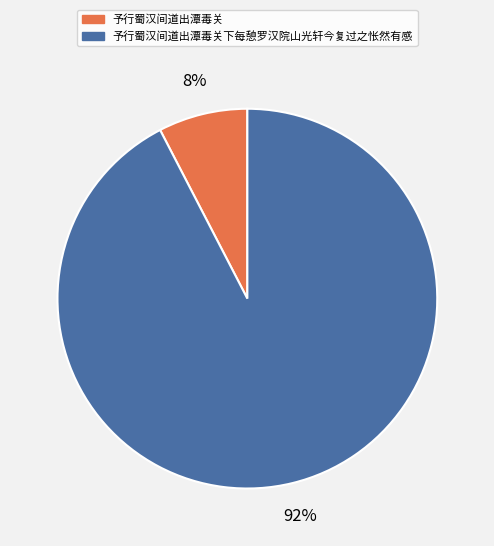

Rank the categories by value from highest to lowest.

予行蜀汉间道出潭毒关下每憩罗汉院山光轩今复过之怅然有感, 予行蜀汉间道出潭毒关